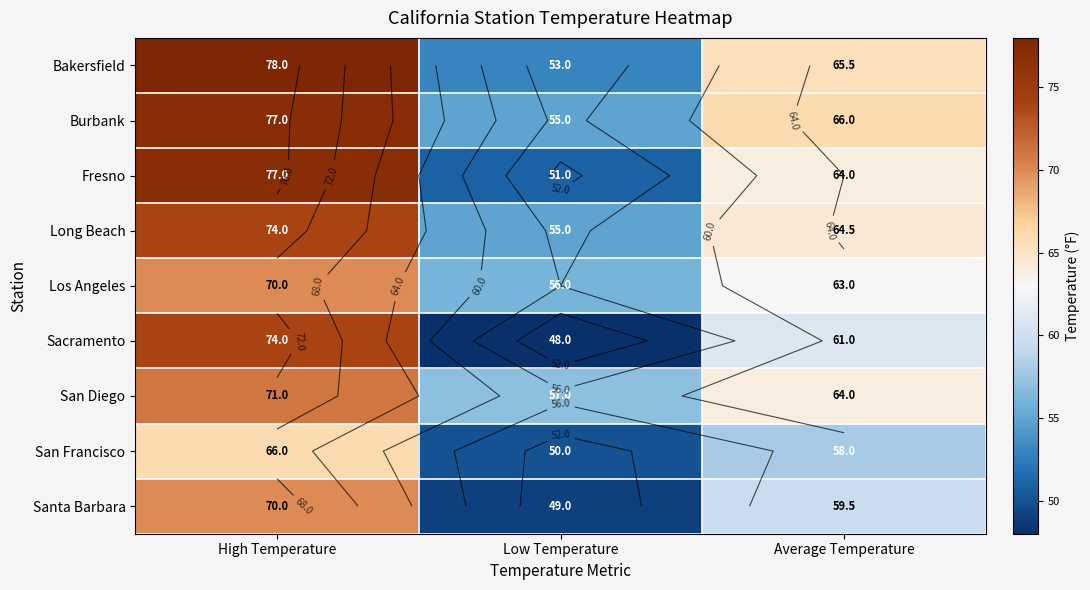

Between High Temperature and Low Temperature, which series saw the biggest shift?

Fresno